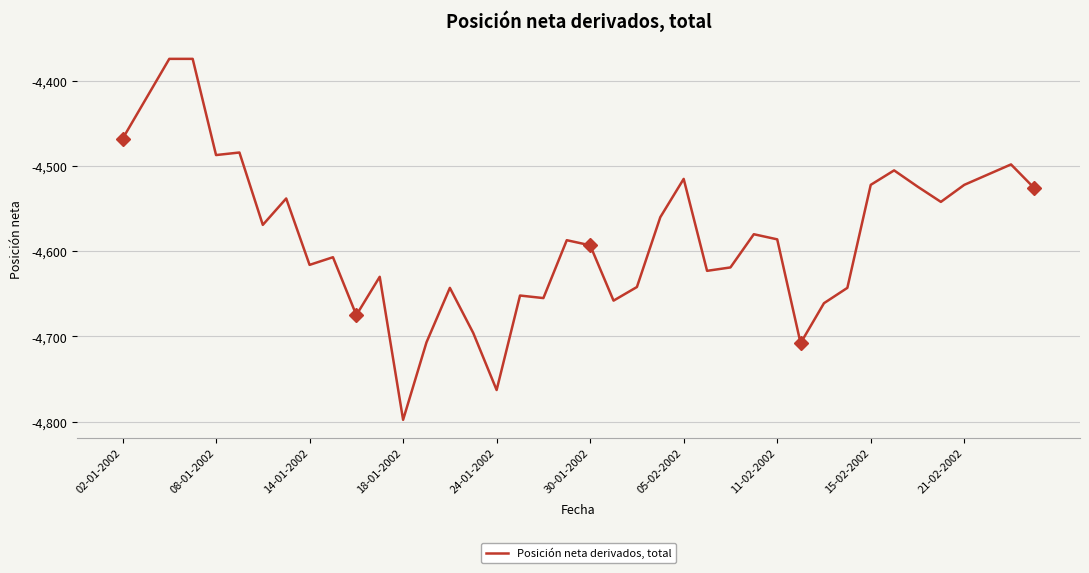

What is the smallest value displayed?

-4798